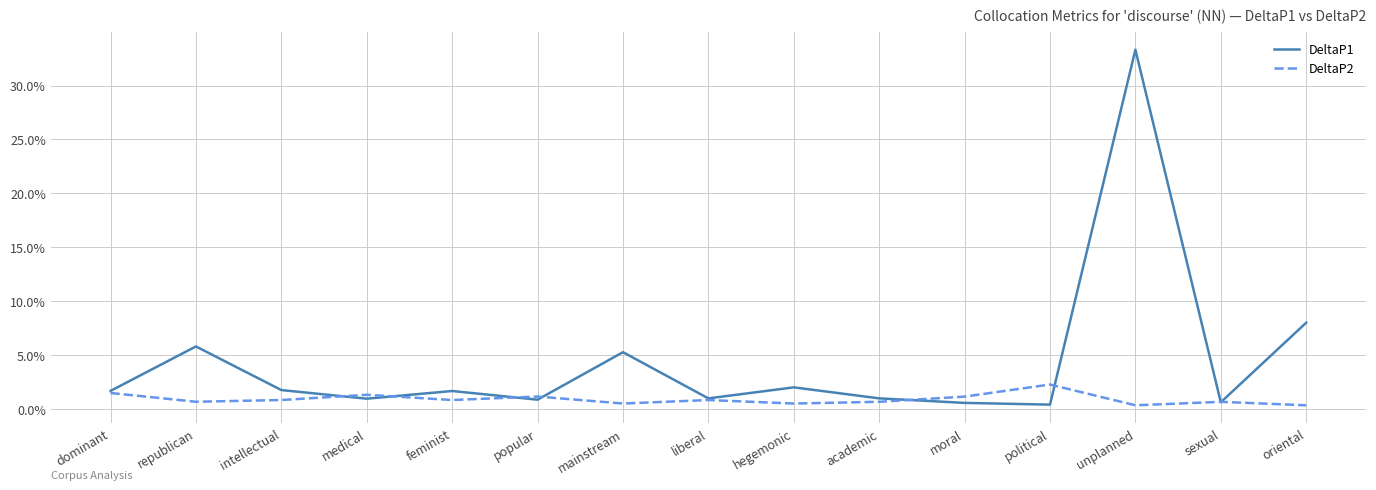

What is the label of the 15th point from the right?

dominant